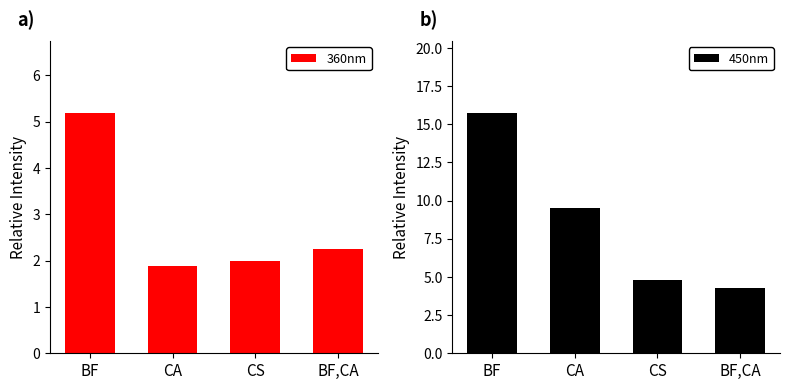

What is the total value across all series at BF,CA?

6.5